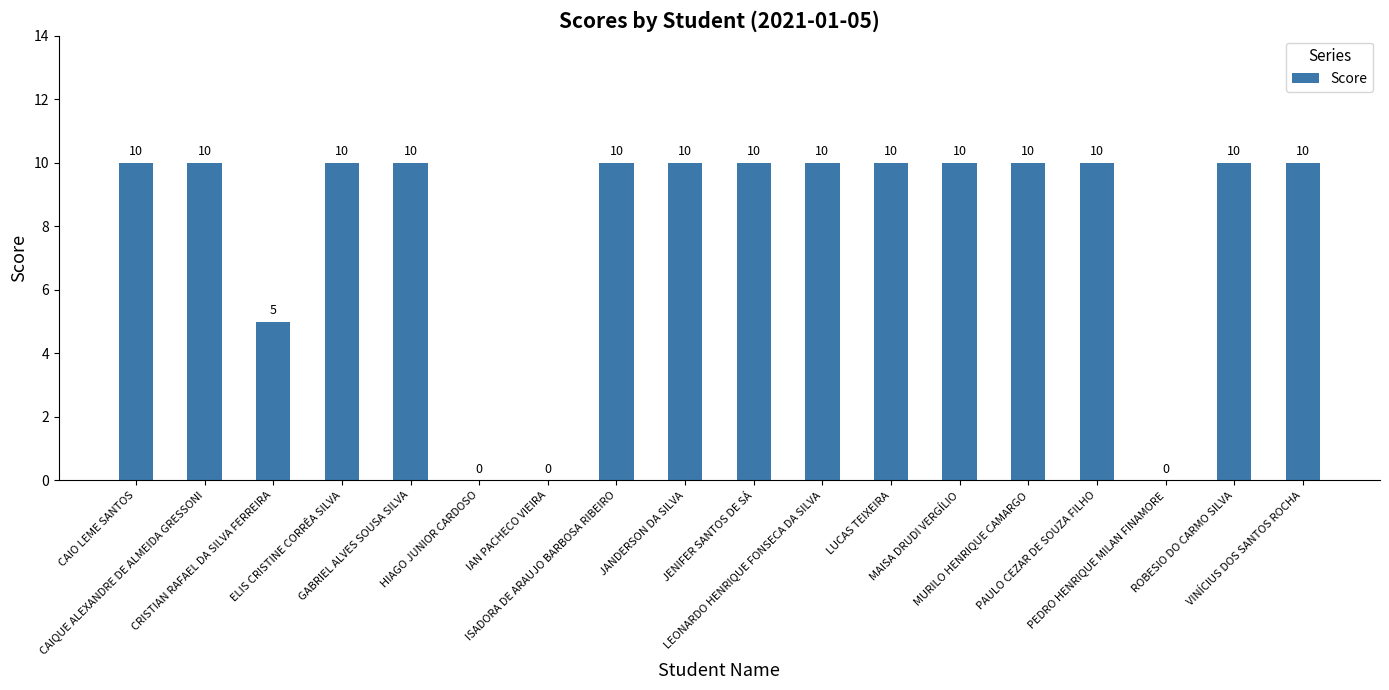

What is the maximum value shown in the chart?

10